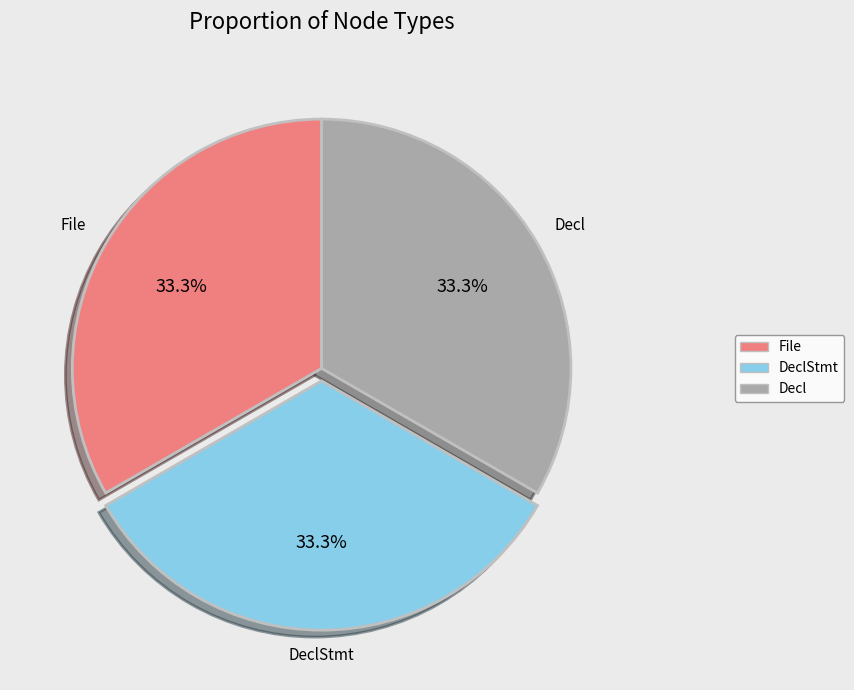

To the nearest percent, what percentage of the pie is Decl?

33%